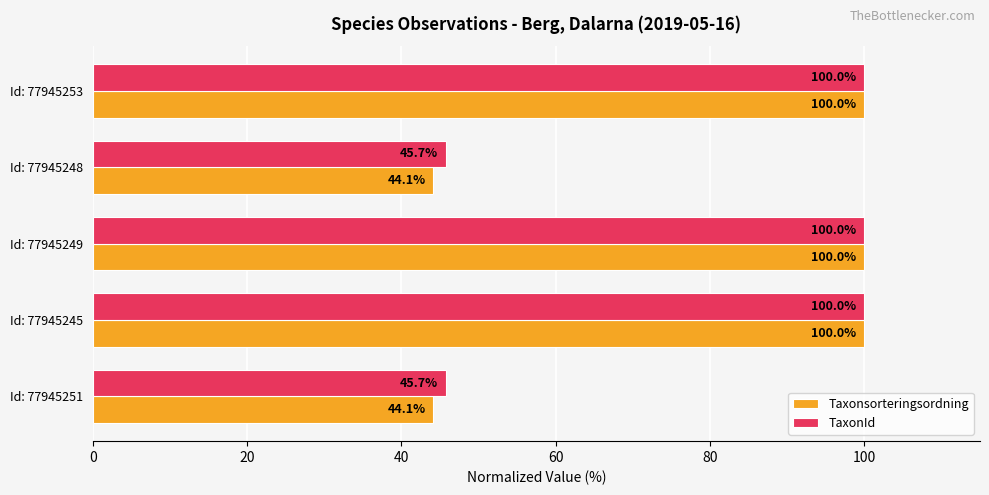

Which series has the widest spread of values?

Taxonsorteringsordning